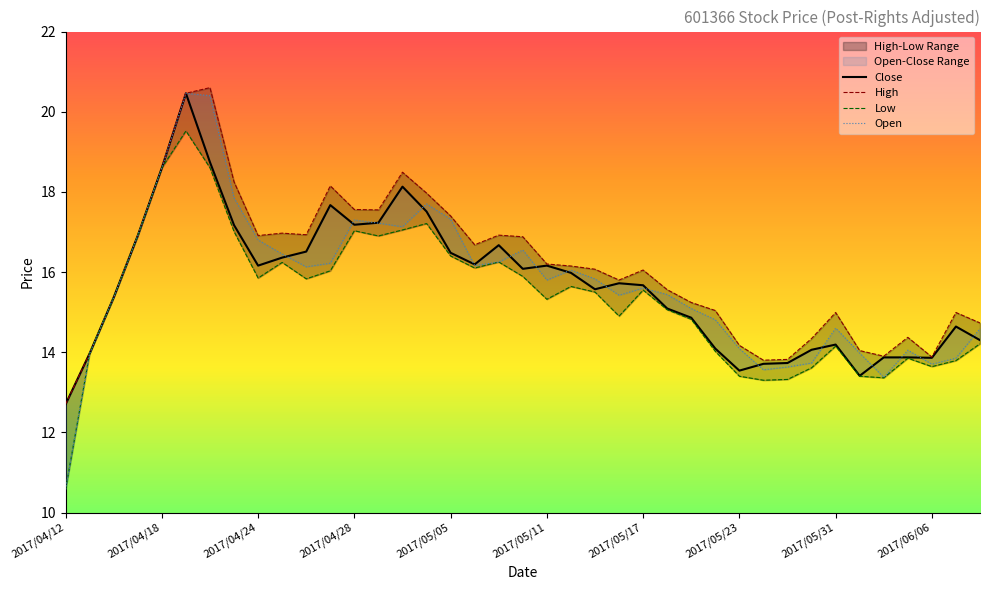

Which series has the largest range (max minus min)?

Open